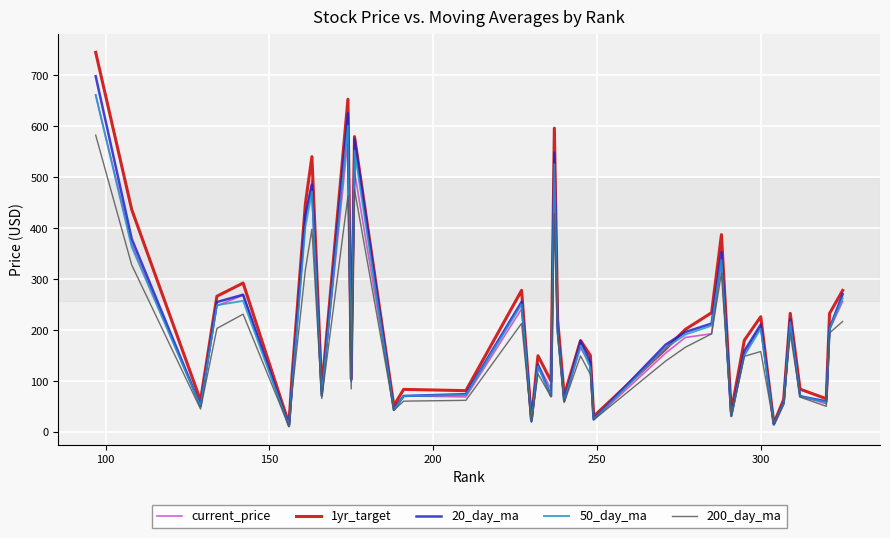

What is the sum of all current_price values?

7821.2